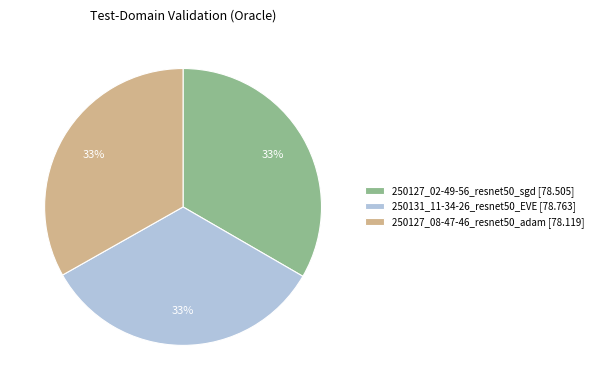

How many slices are in this pie chart?

3